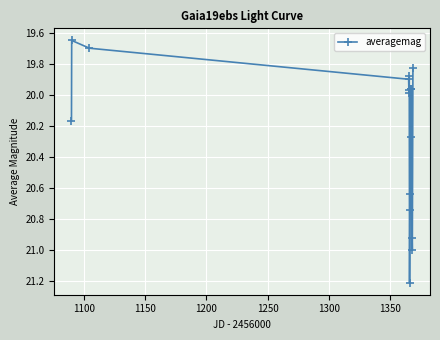

What is the difference between the maximum and minimum values?

1.6